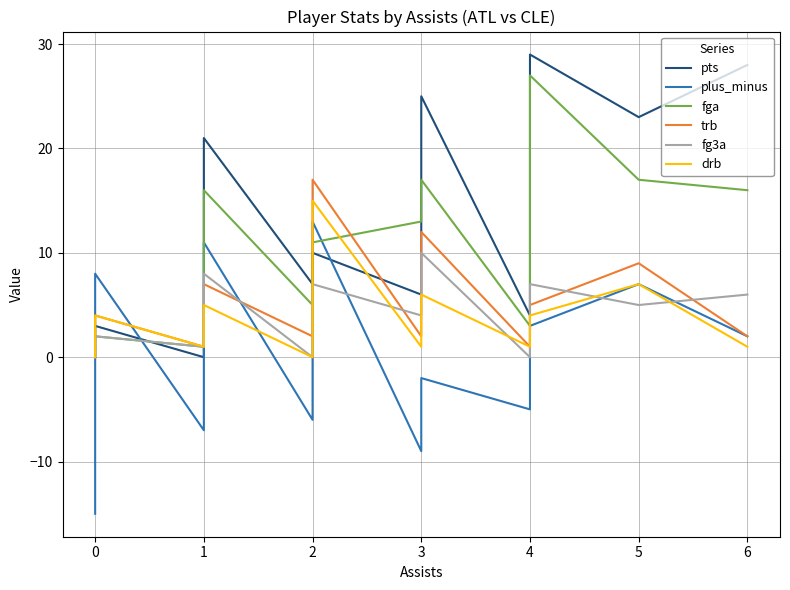

True or false: trb has more than 0 points higher than both neighbors.

True